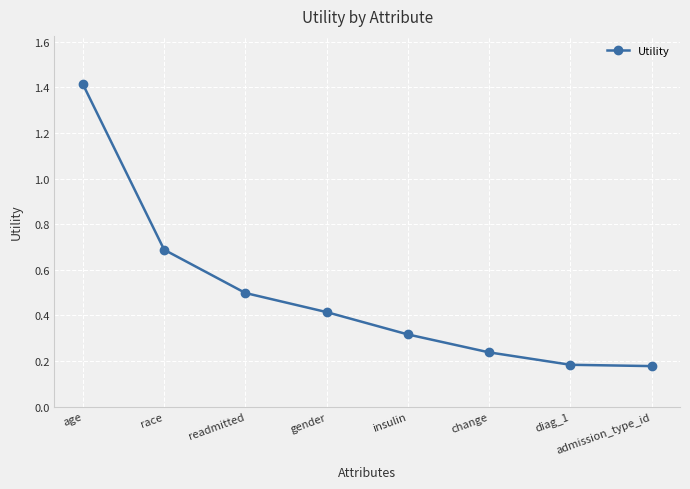

What is the change in value from readmitted to admission_type_id?

-0.3